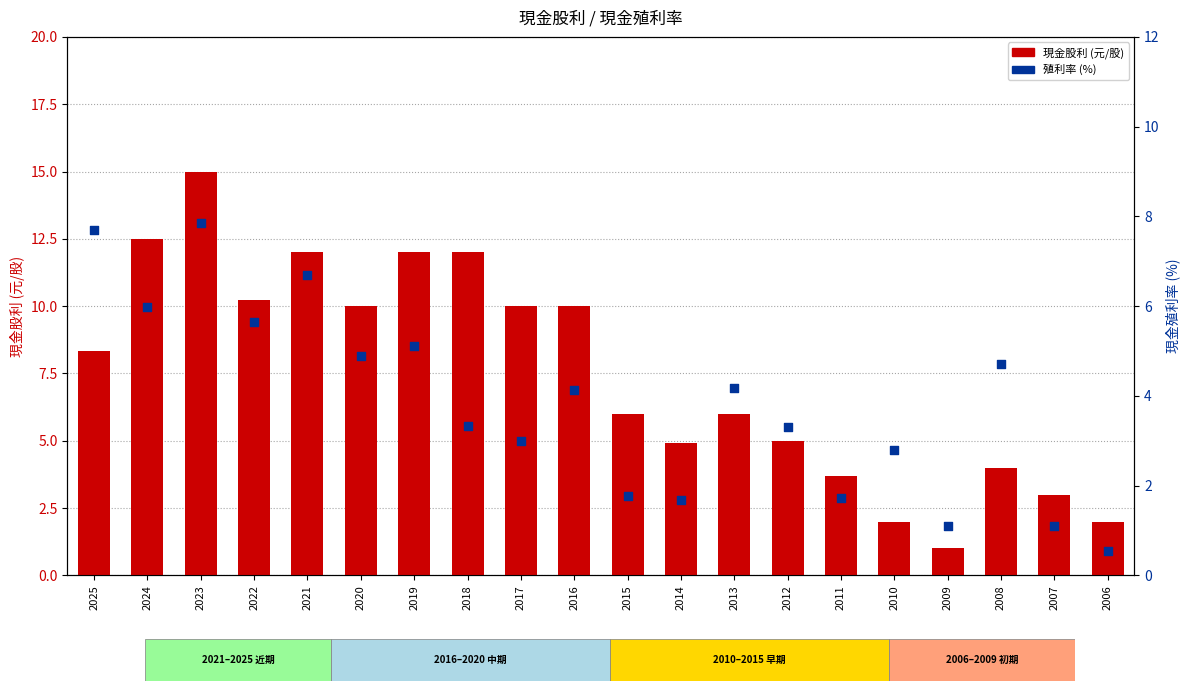

Which series contains the highest Y value?

現金股利 (元/股)